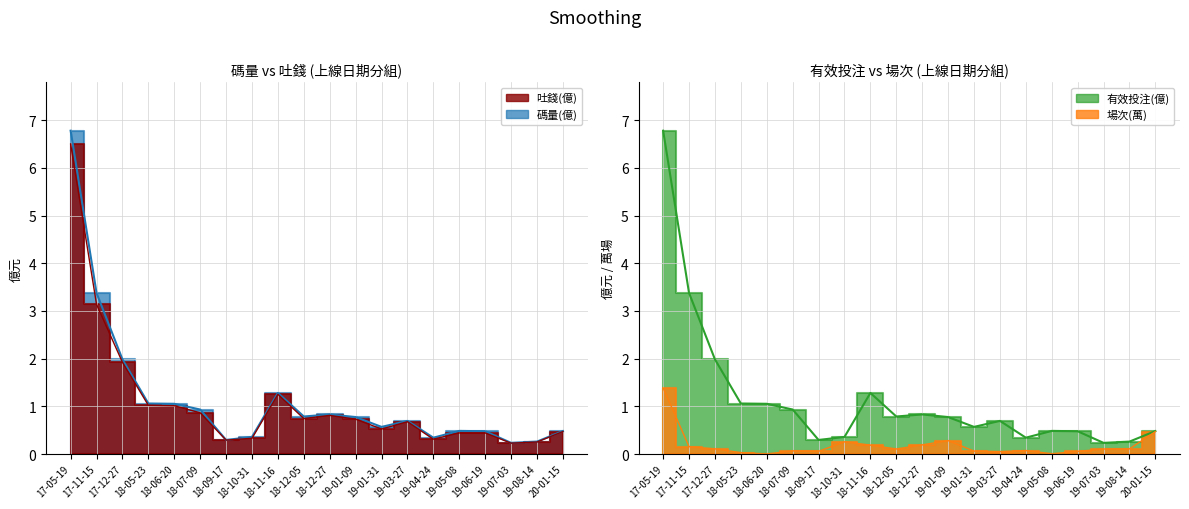

Which series has the widest spread of values?

碼量(億)